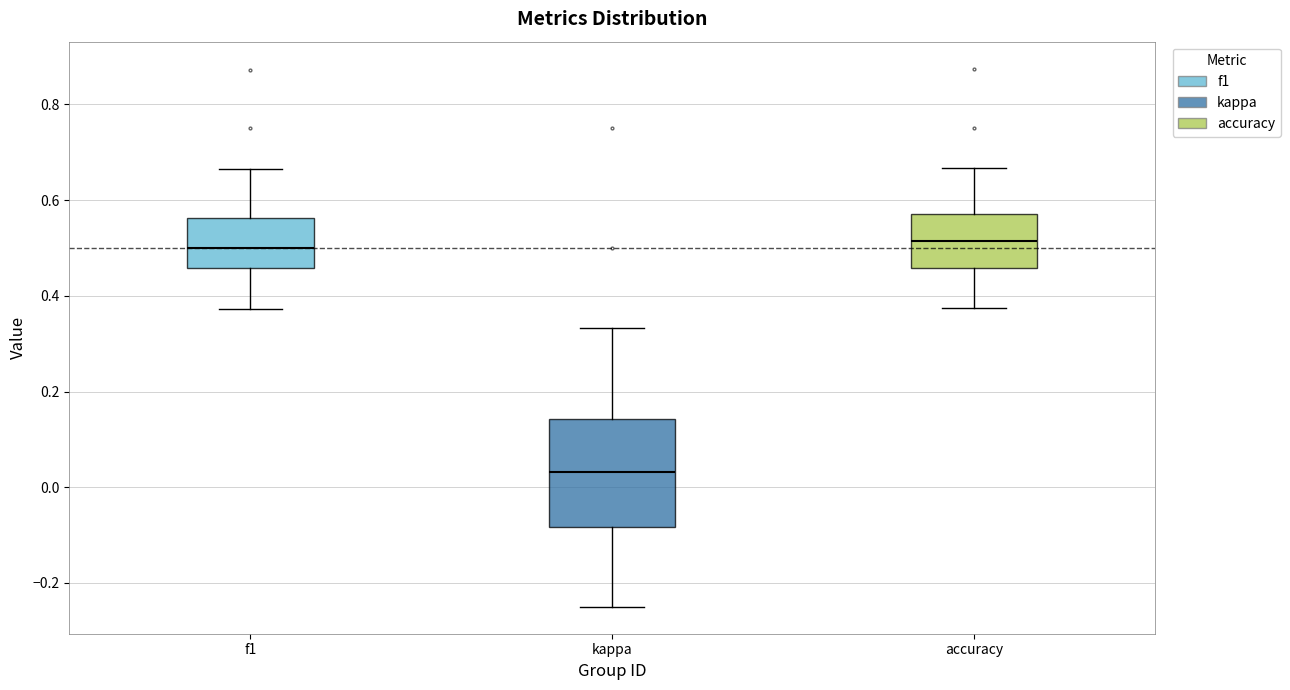

Comparing the boxes themselves (not the whiskers), which one is the tallest?

kappa